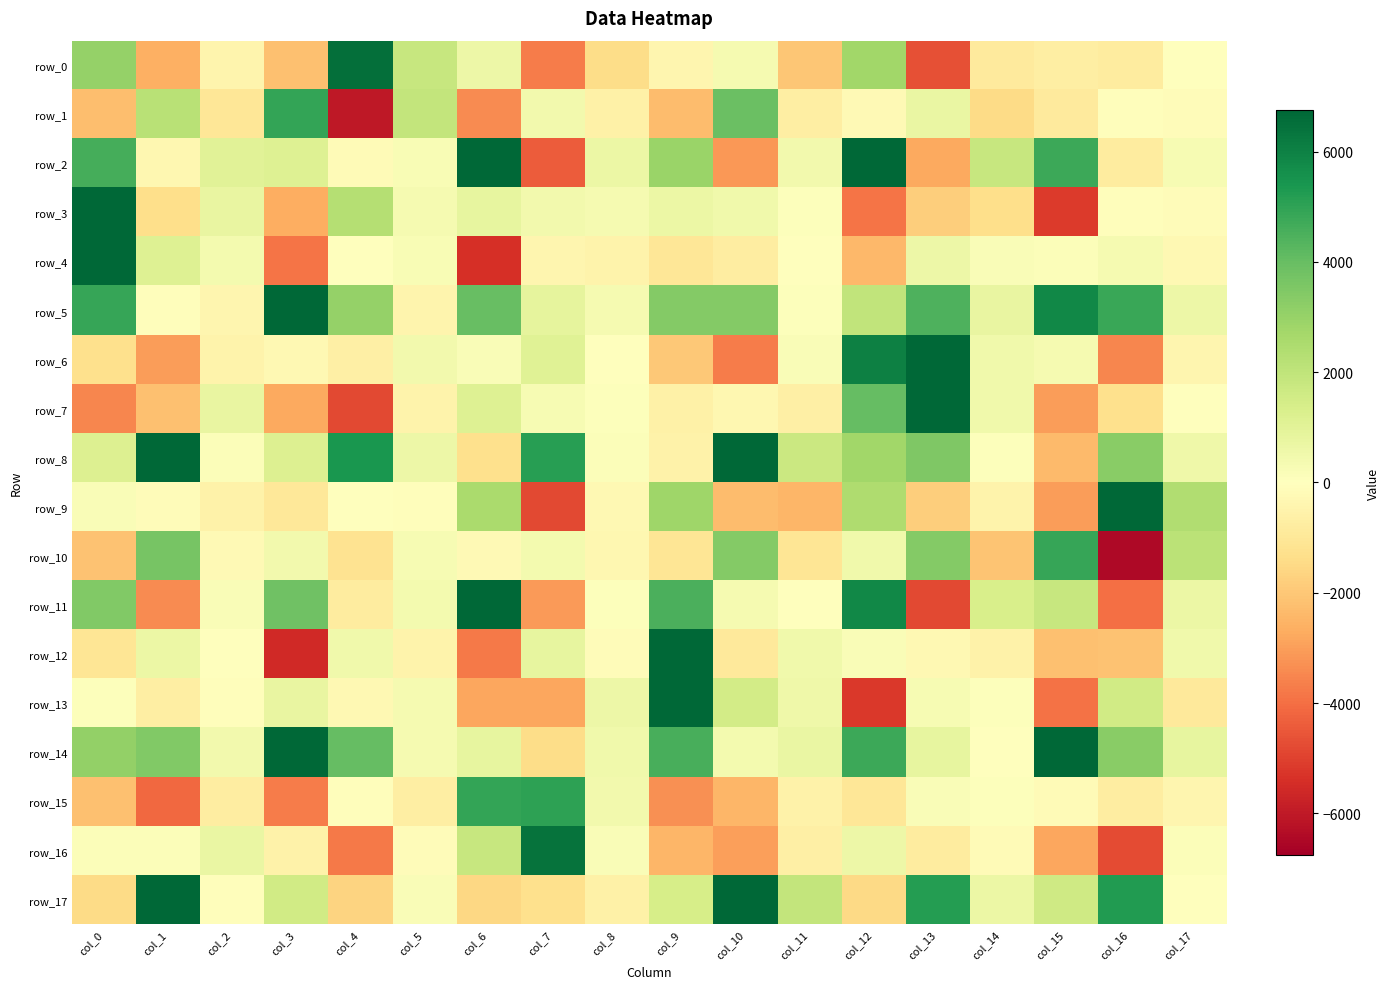

How many negative values does the row_5 series have?

3